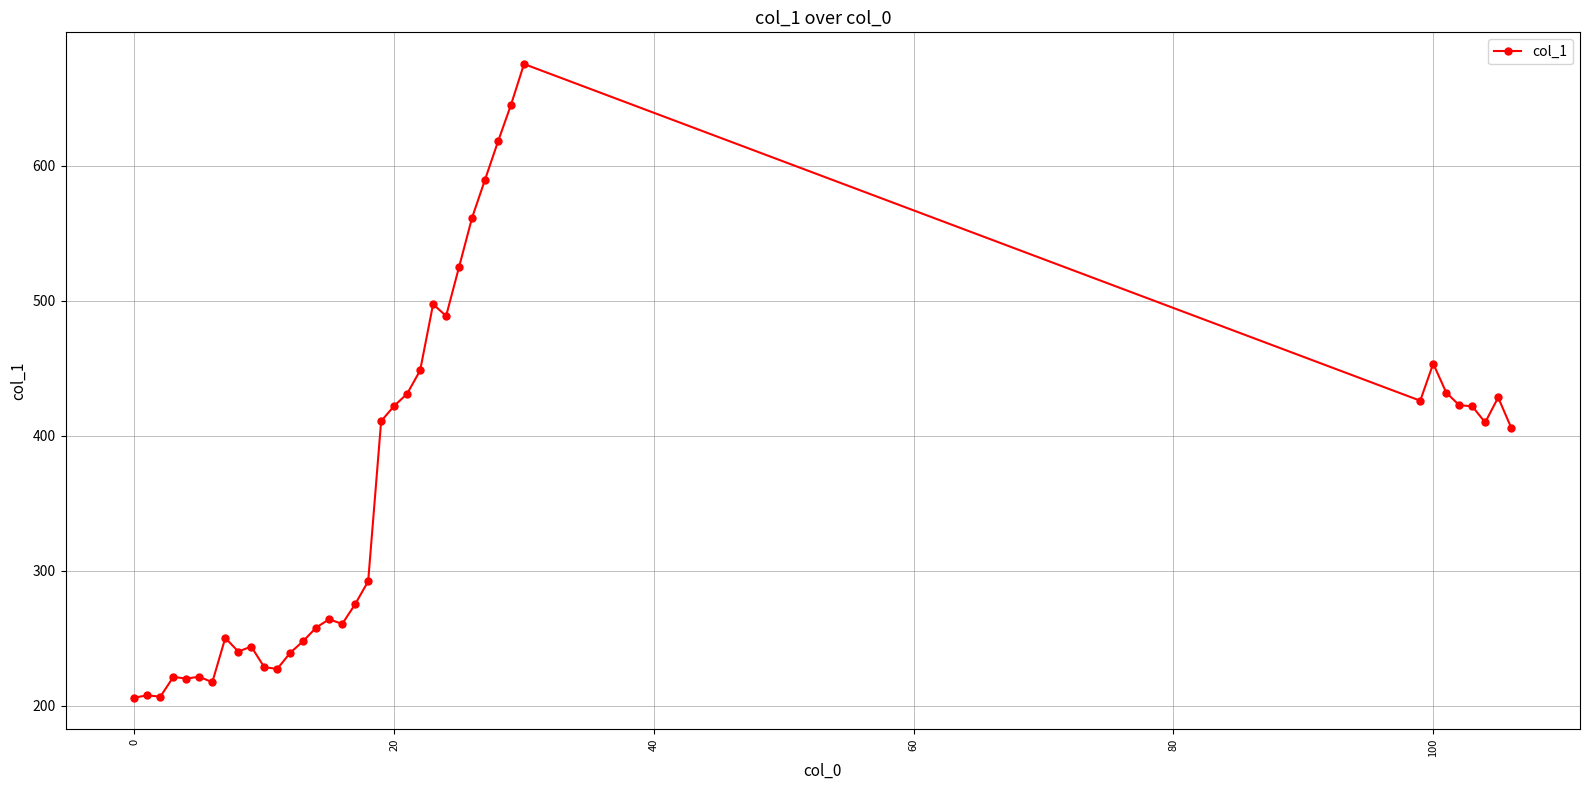

What is the difference between the maximum and minimum values?

469.1